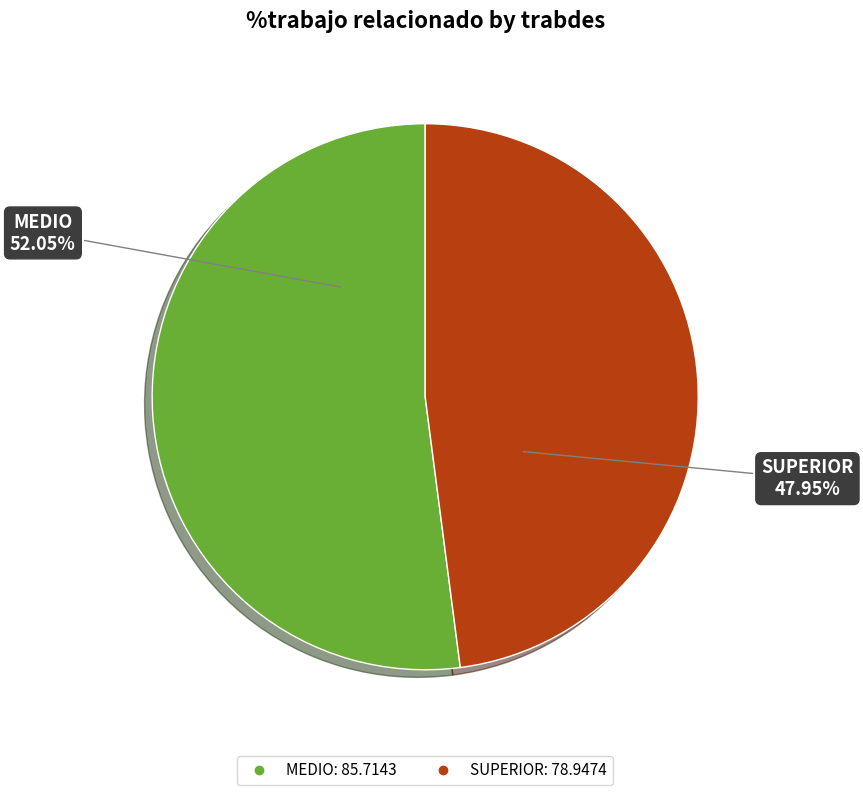

Does MEDIO represent more than half of the total?

Yes